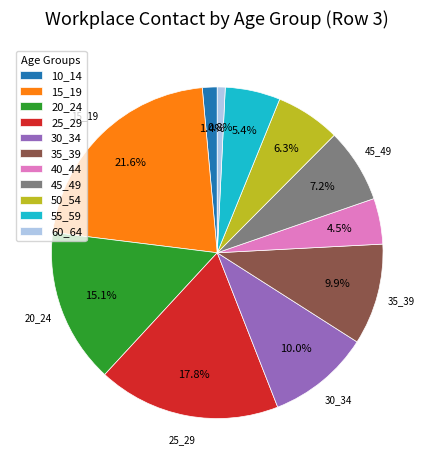

Is it true that 45_49 is 7% of the pie?

True